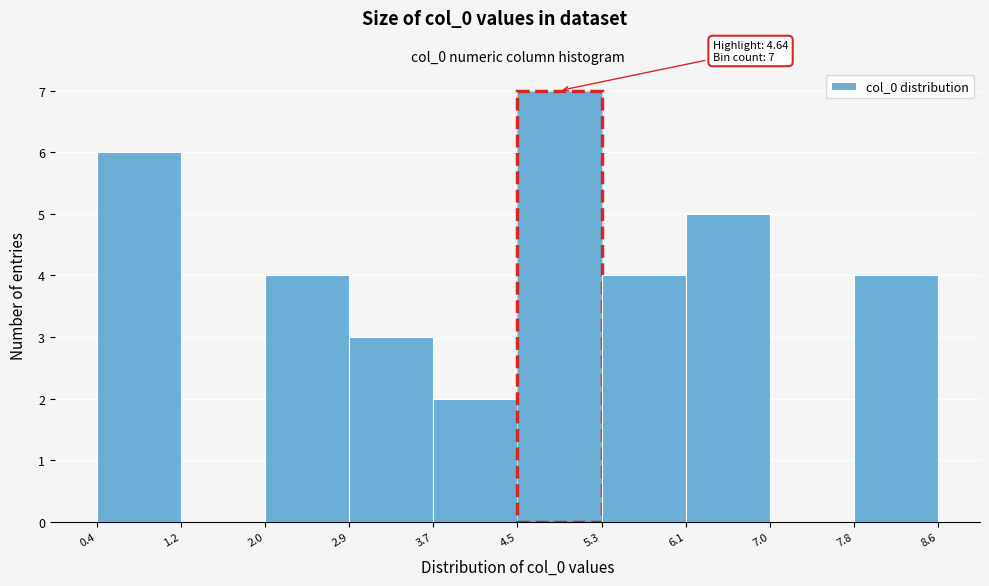

Which range on the x-axis has the tallest bar?

4.5 to 5.3